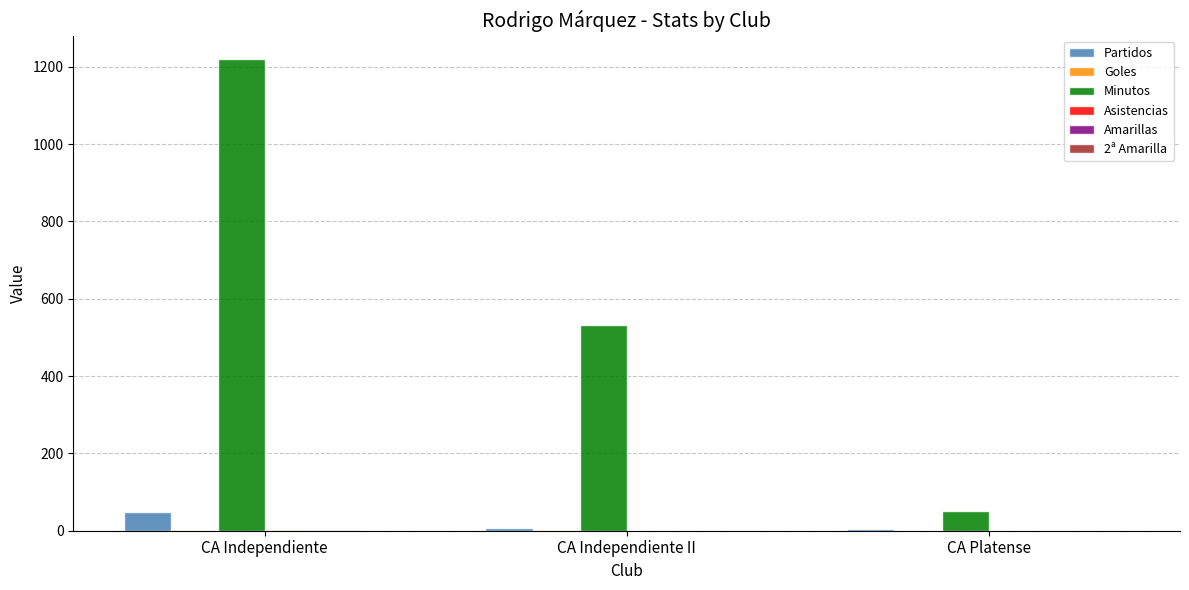

How many groups of bars are there?

3